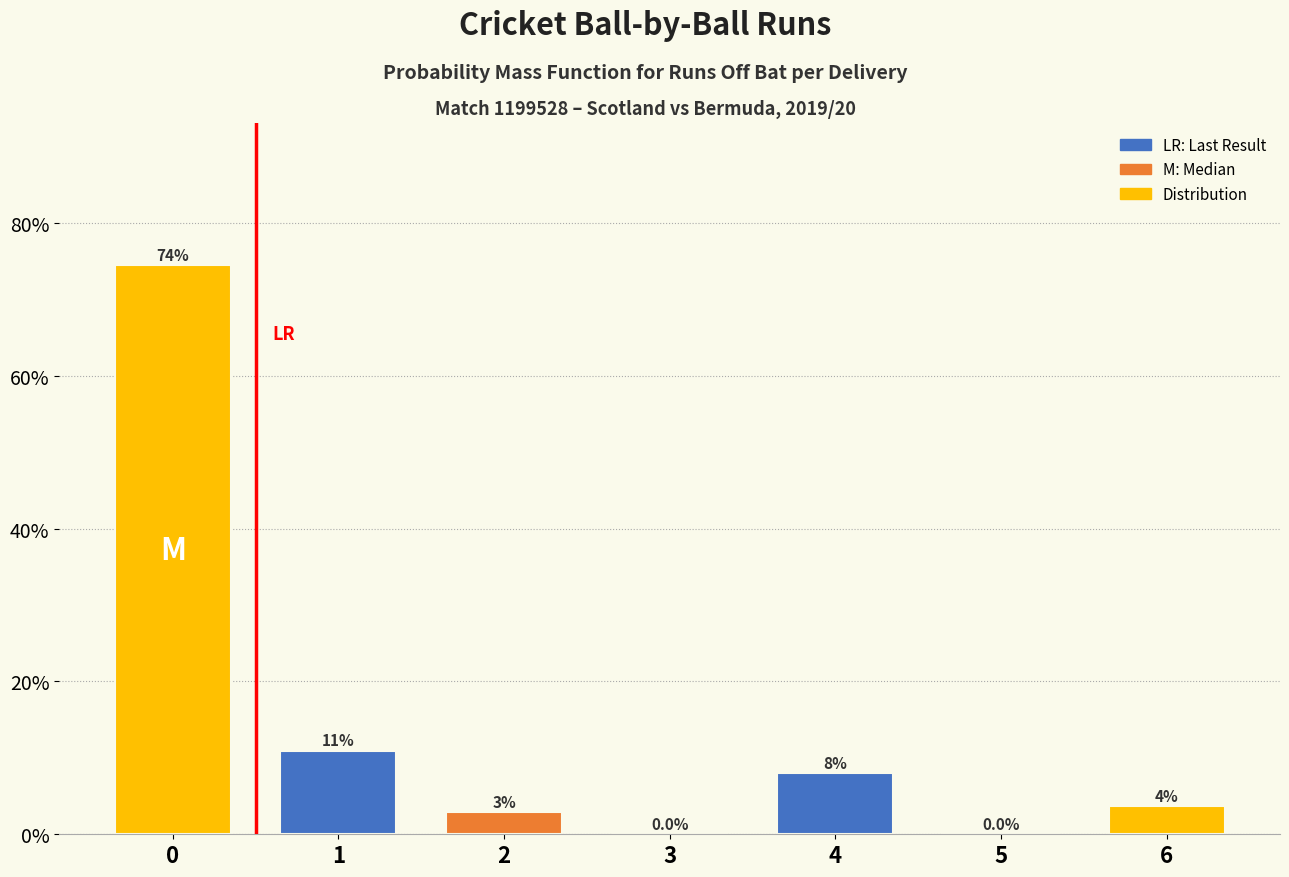

True or false: the data shows 74.5 at 0.

True